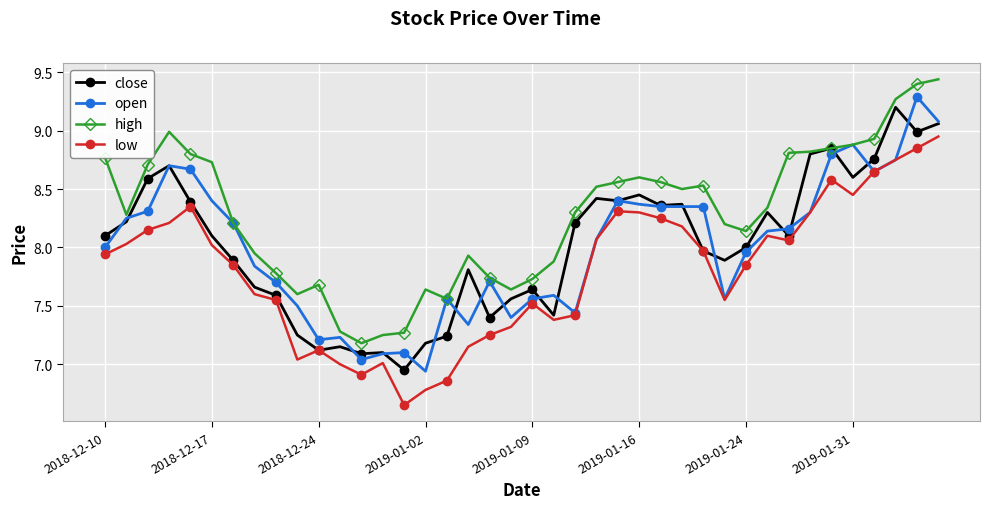

At how many categories does at least one series exceed 6?

40